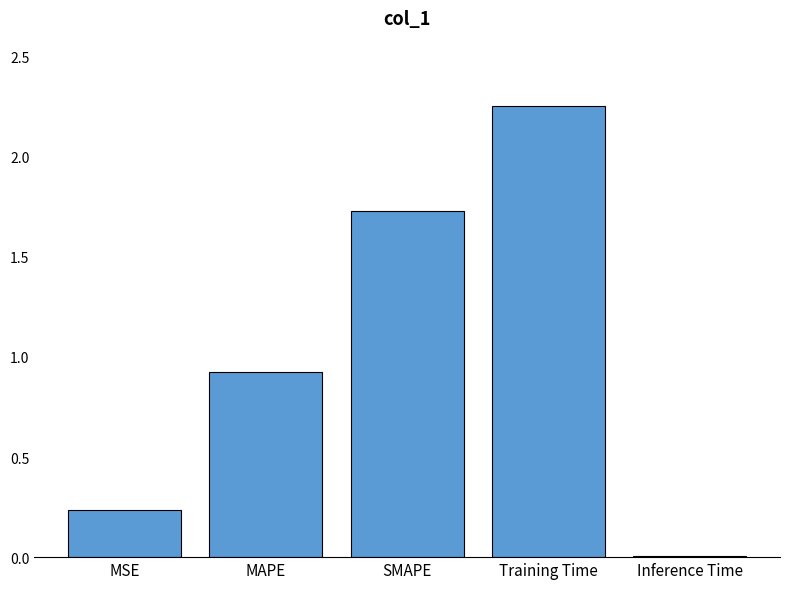

Which has a higher value, SMAPE or Training Time?

Training Time